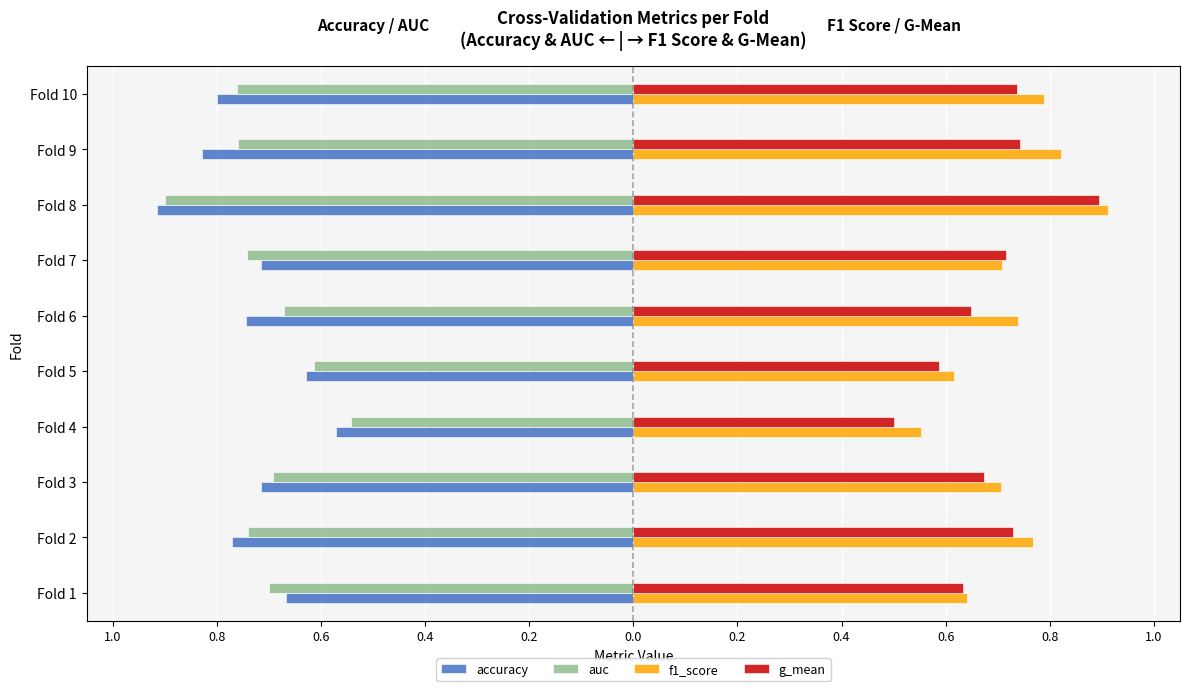

What is the minimum value shown in the chart?

-0.9